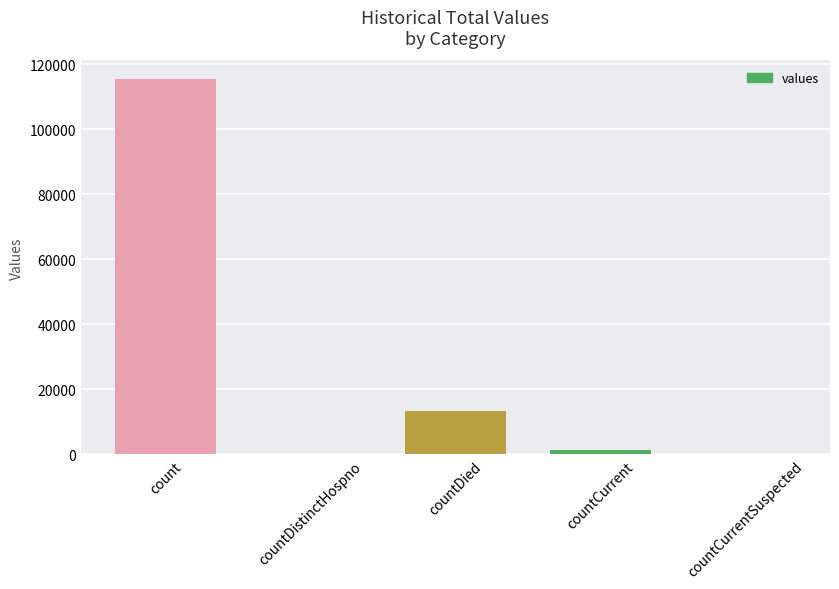

Is it true that the value at countCurrentSuspected is 45645?

False